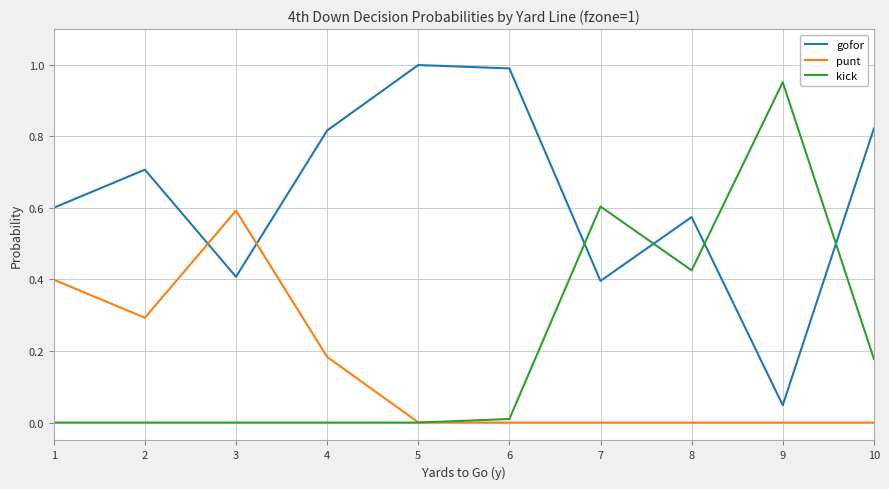

Is it true that kick equals -0.5 at 1?

False